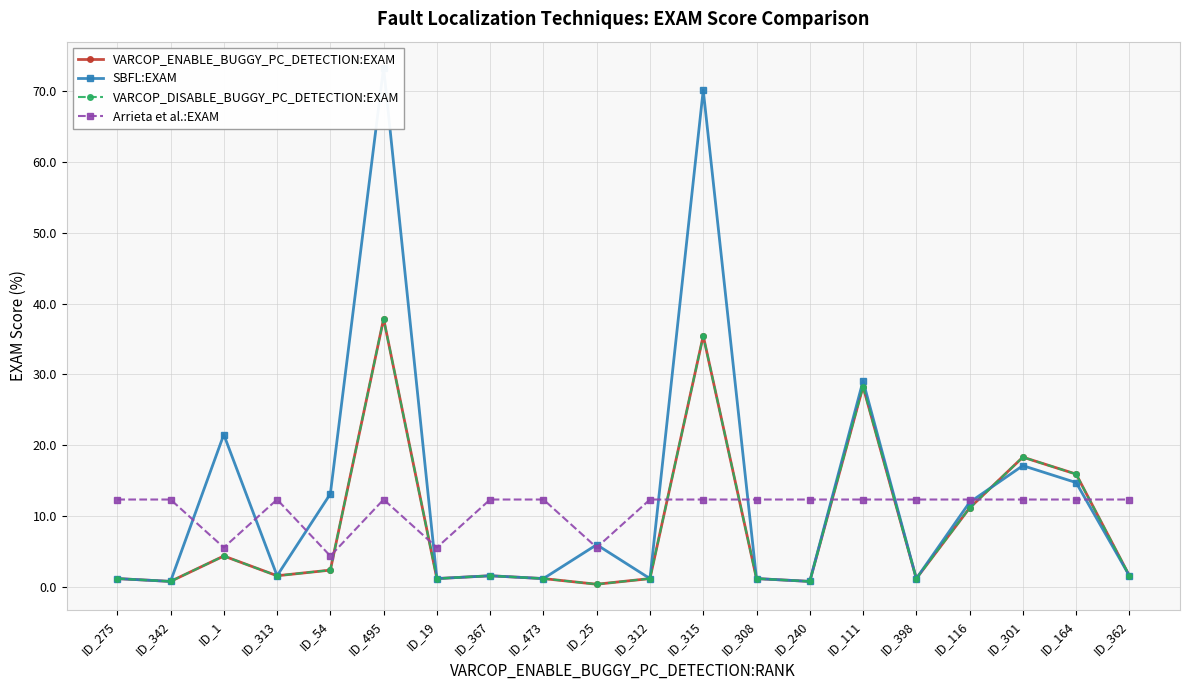

Which has a higher value, ID_495 or ID_275?

ID_495